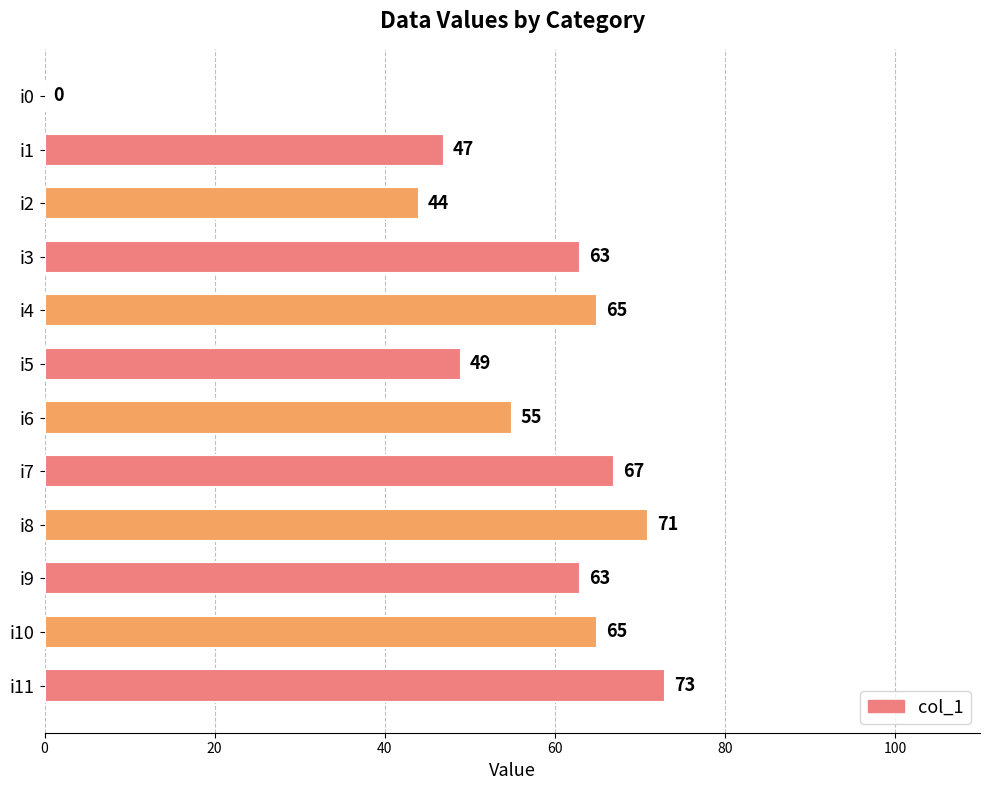

At which label is the value closest to 36?

i2